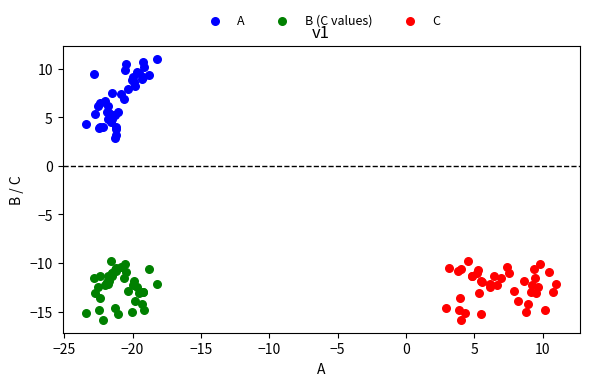

Which series reaches the maximum Y coordinate?

A